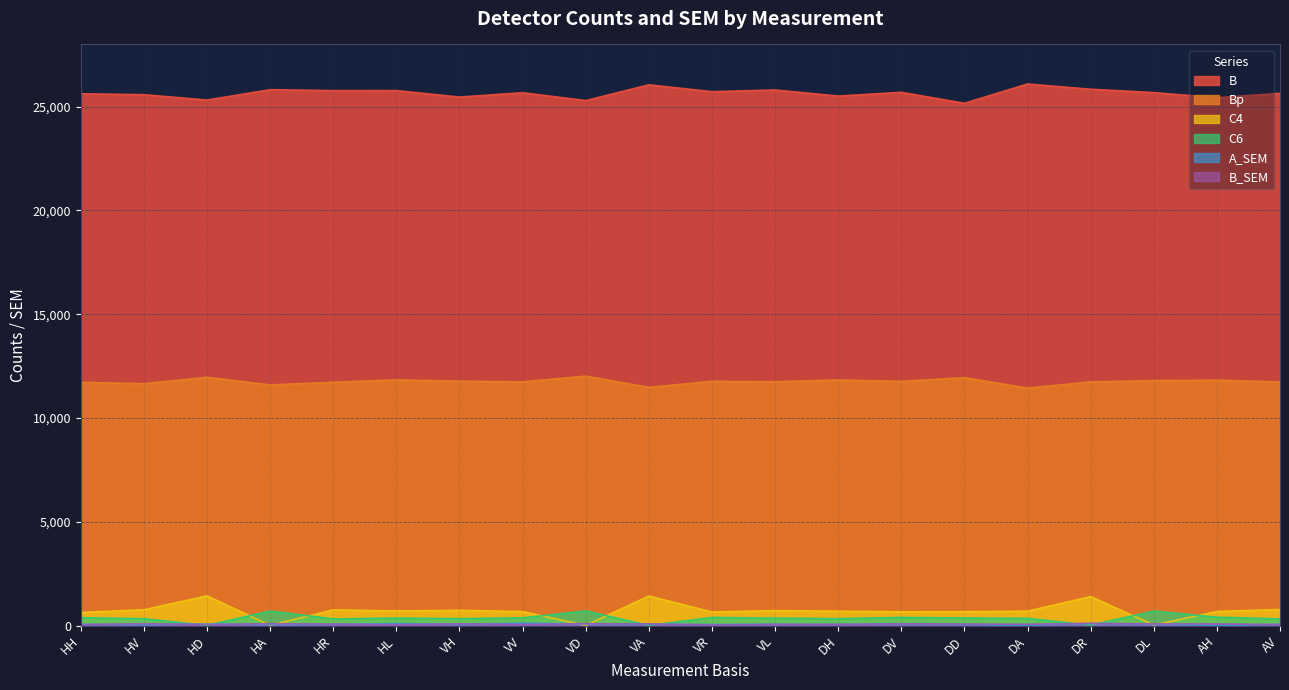

How many data points in C4 are above 697?

10